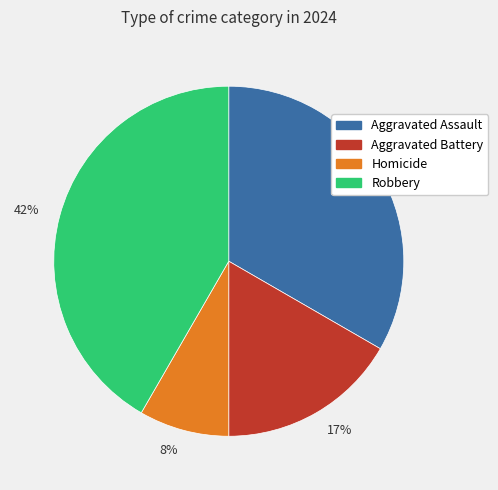

To the nearest percent, what is the combined percentage of 33% and 42%?

75%